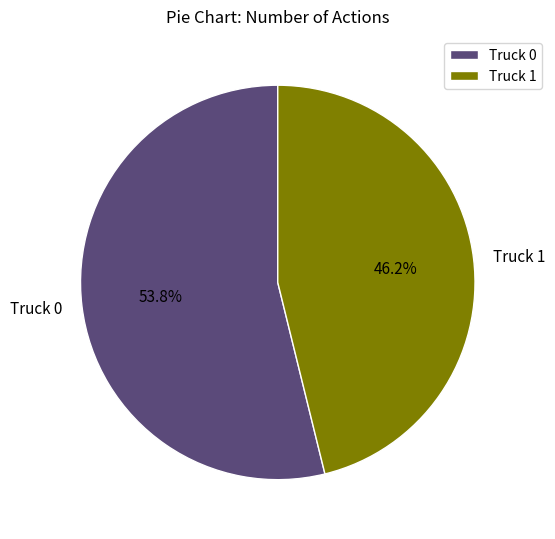

Rank the categories by value from highest to lowest.

Truck 0, Truck 1